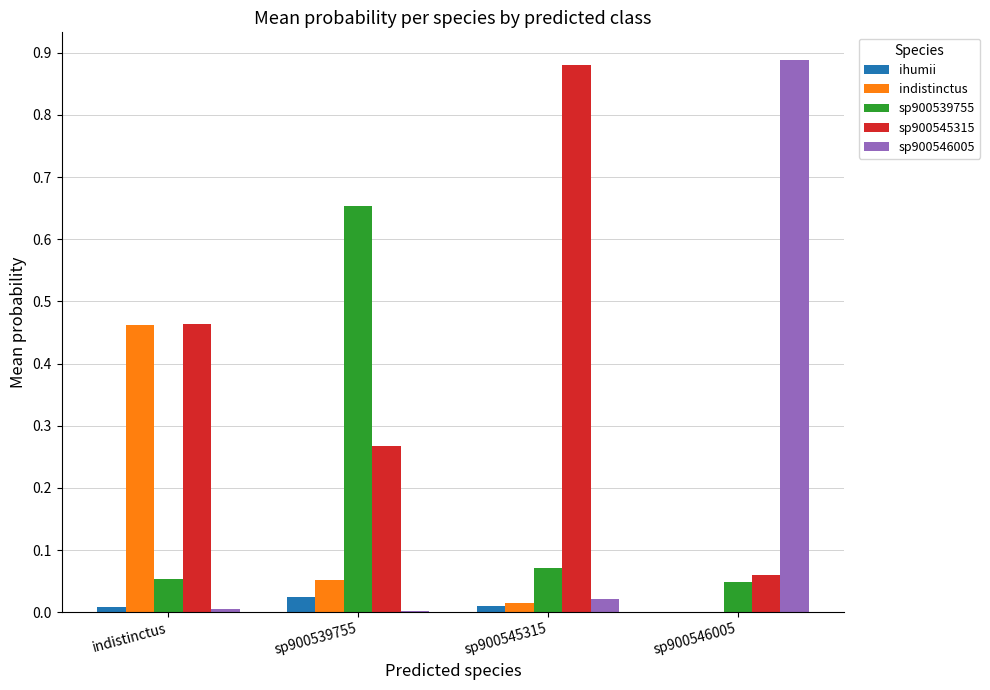

The value of indistinctus at sp900545315 is 0.0. True or false?

True